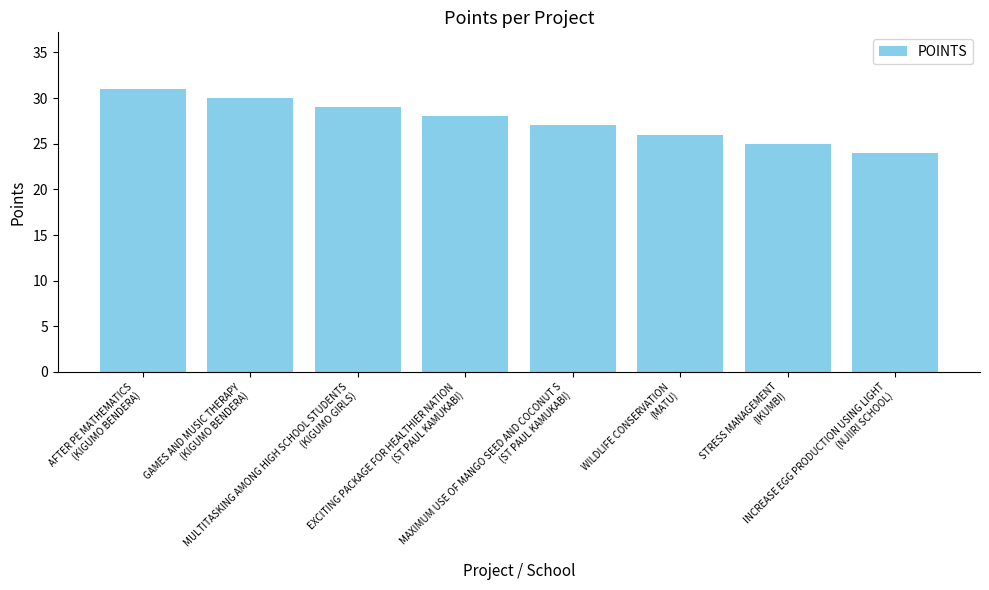

What position from the right is MULTITASKING AMONG HIGH SCHOOL STUDENTS
(KIGUMO GIRLS)?

6